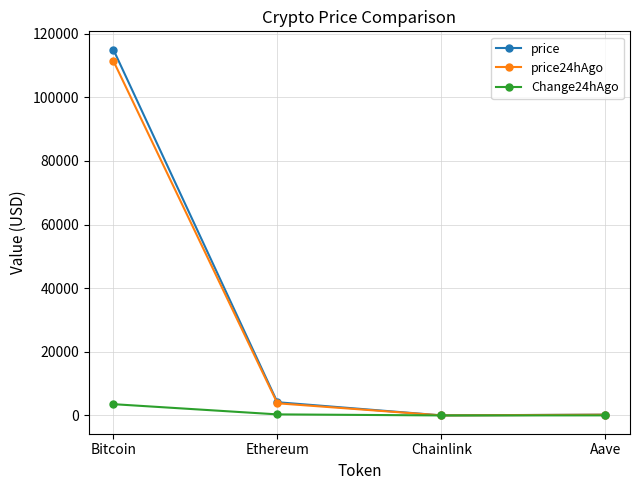

What is the maximum value shown in the chart?

115011.0